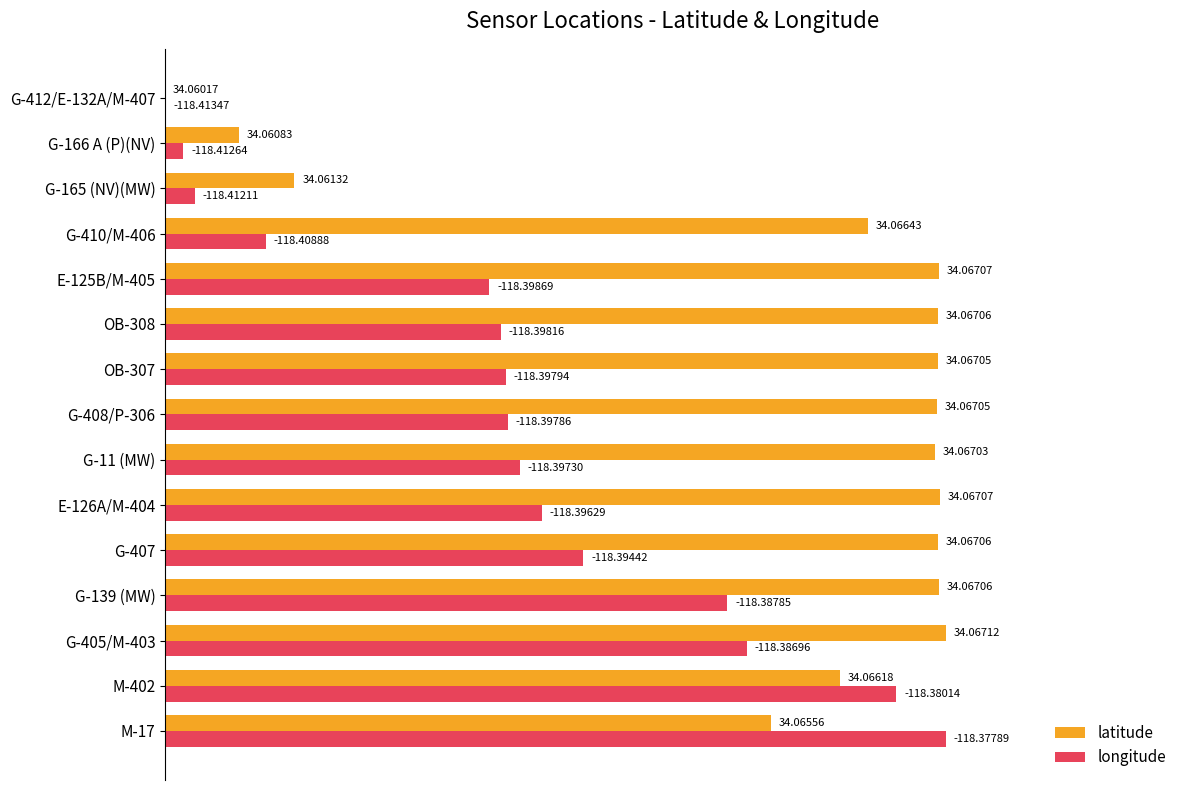

What are all the series names shown in the legend?

latitude, longitude